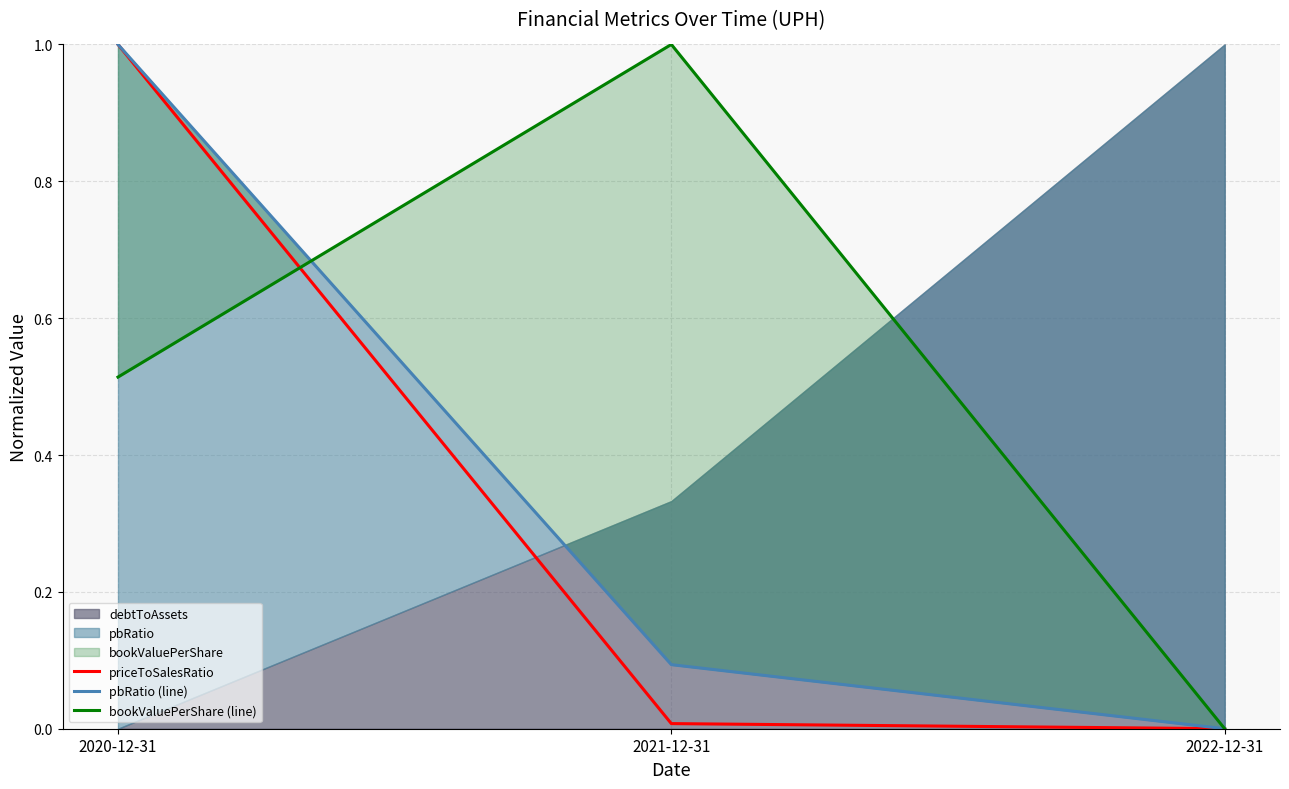

What is the average value of the pbRatio (line) series?

0.4